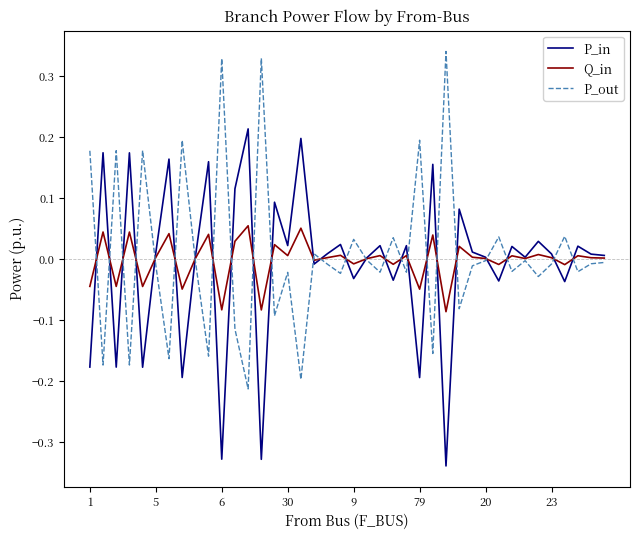

Rank the series by their maximum value, from lowest to highest.

Q_in, P_in, P_out